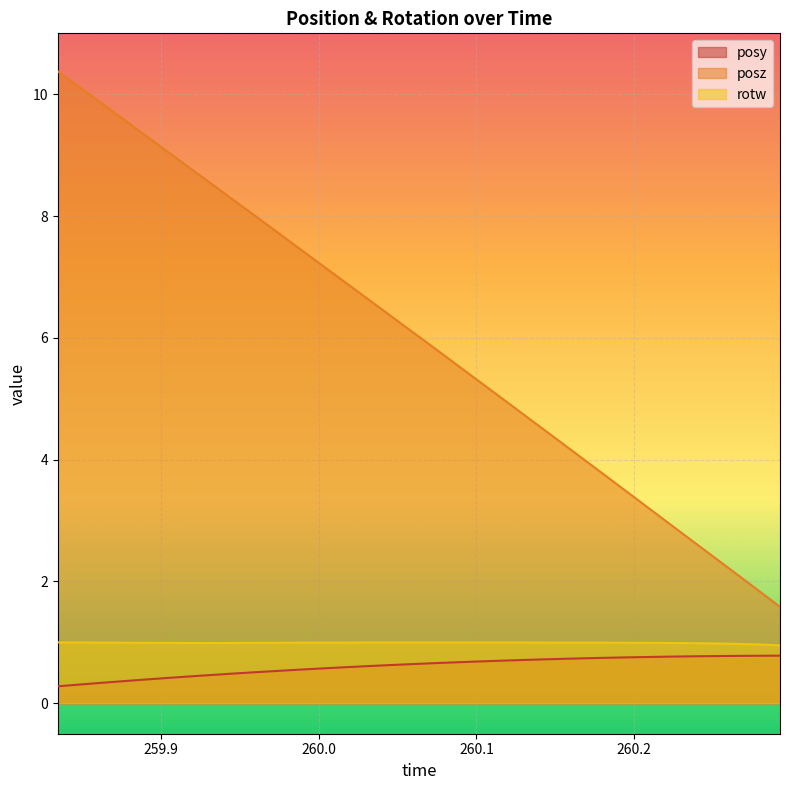

Reading right to left, list all the values displayed in this chart.

posy: 260.2925=0.8	260.2787=0.8	260.2649=0.8	260.2509=0.8	260.237=0.8	260.2232=0.8	260.2093=0.8	260.1953=0.8	260.1816=0.7	260.1678=0.7	260.154=0.7	260.1398=0.7	260.1261=0.7	260.1124=0.7	260.098=0.7	260.0844=0.7	260.0704=0.7	260.0564=0.6	260.0427=0.6	260.0289=0.6	260.0148=0.6	260.0009=0.6	259.9869=0.6	259.9732=0.5	259.9594=0.5	259.9454=0.5	259.9316=0.5	259.9177=0.4	259.9037=0.4	259.8899=0.4	259.8762=0.4	259.8622=0.3	259.8484=0.3	259.8346=0.3
posz: 260.2925=1.6	260.2787=1.9	260.2649=2.1	260.2509=2.4	260.237=2.7	260.2232=2.9	260.2093=3.2	260.1953=3.5	260.1816=3.7	260.1678=4.0	260.154=4.3	260.1398=4.6	260.1261=4.8	260.1124=5.1	260.098=5.4	260.0844=5.6	260.0704=5.9	260.0564=6.2	260.0427=6.4	260.0289=6.7	260.0148=7.0	260.0009=7.2	259.9869=7.5	259.9732=7.7	259.9594=8.0	259.9454=8.3	259.9316=8.5	259.9177=8.8	259.9037=9.1	259.8899=9.3	259.8762=9.6	259.8622=9.9	259.8484=10.1	259.8346=10.4
rotw: 260.2925=1.0	260.2787=1.0	260.2649=1.0	260.2509=1.0	260.237=1.0	260.2232=1.0	260.2093=1.0	260.1953=1.0	260.1816=1.0	260.1678=1.0	260.154=1.0	260.1398=1.0	260.1261=1.0	260.1124=1.0	260.098=1.0	260.0844=1.0	260.0704=1.0	260.0564=1.0	260.0427=1.0	260.0289=1.0	260.0148=1.0	260.0009=1.0	259.9869=1.0	259.9732=1.0	259.9594=1.0	259.9454=1.0	259.9316=1.0	259.9177=1.0	259.9037=1.0	259.8899=1.0	259.8762=1.0	259.8622=1.0	259.8484=1.0	259.8346=1.0